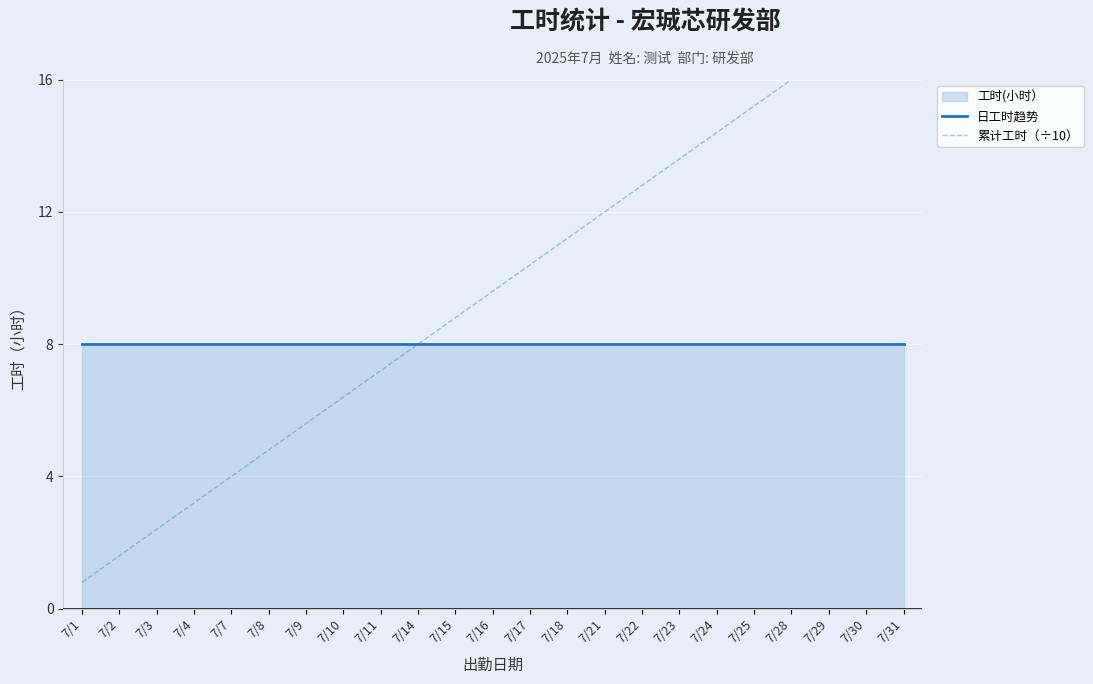

Between 7/3 and 7/21, which series saw the biggest shift?

累计工时（÷10）